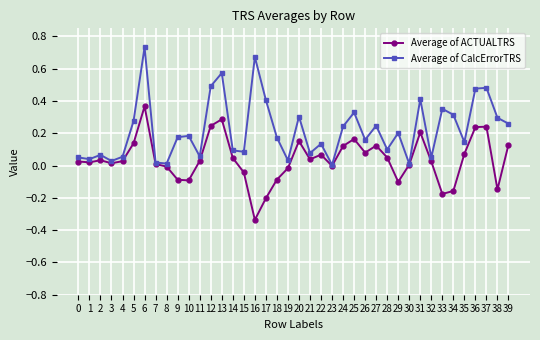

Which category has the lowest value across all series?

16